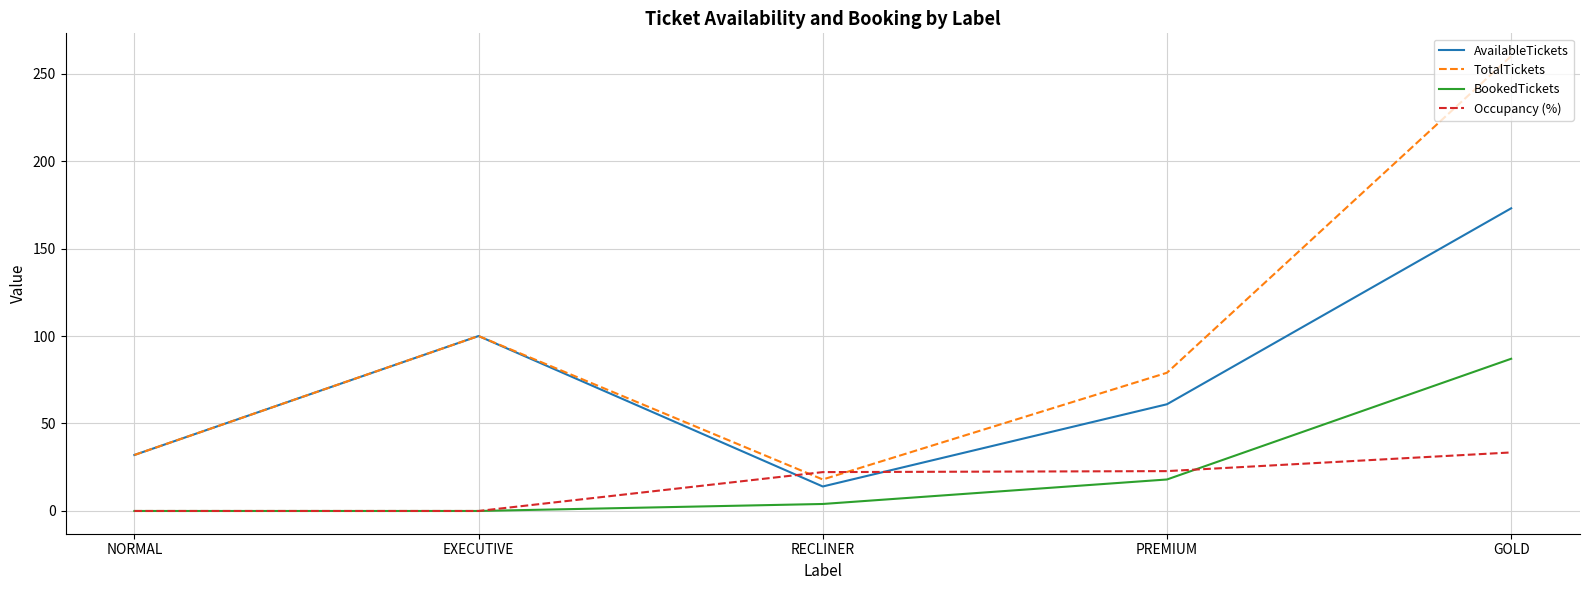

How many values in the BookedTickets series are below 4?

2